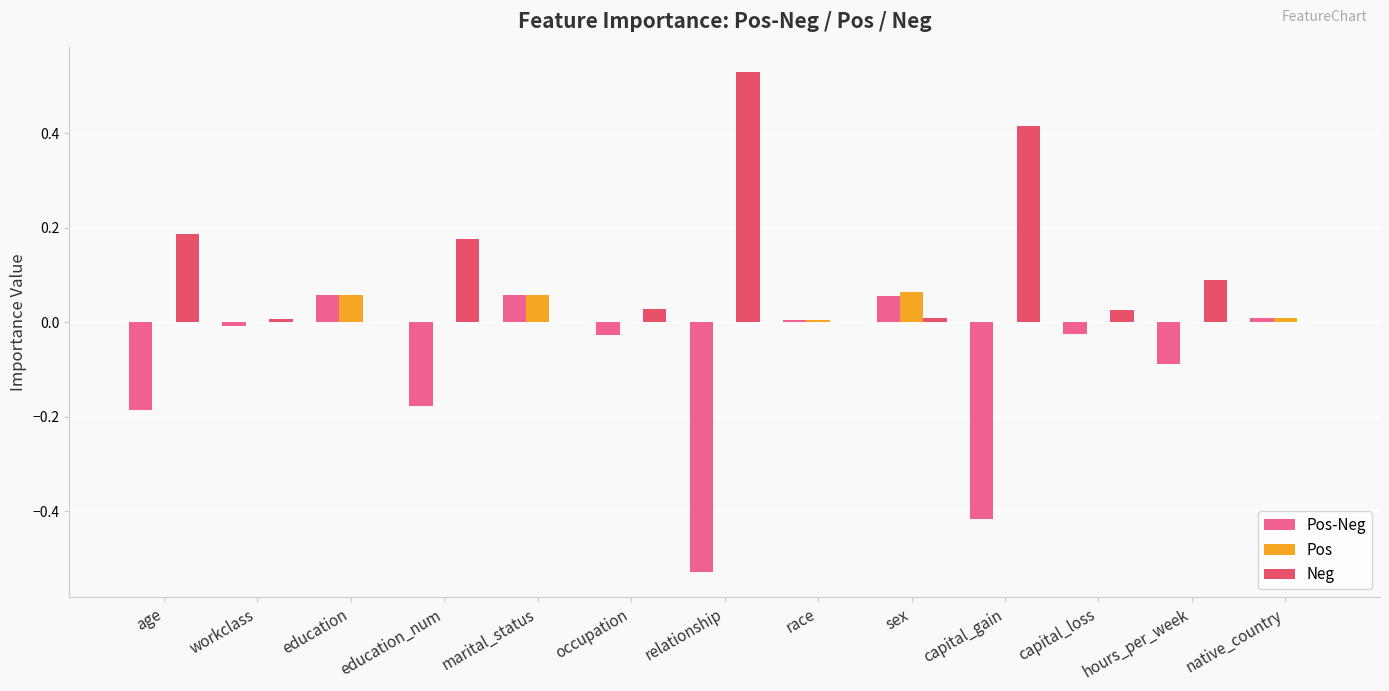

How many distinct data groups are displayed?

3